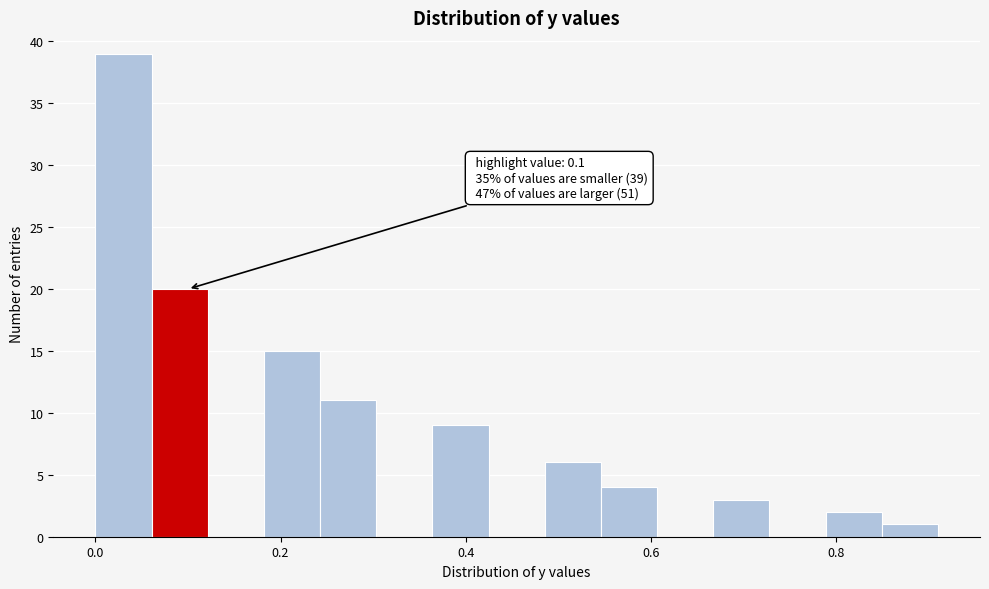

Read against the x-axis, roughly where is the centre of the tallest bar?

0.04